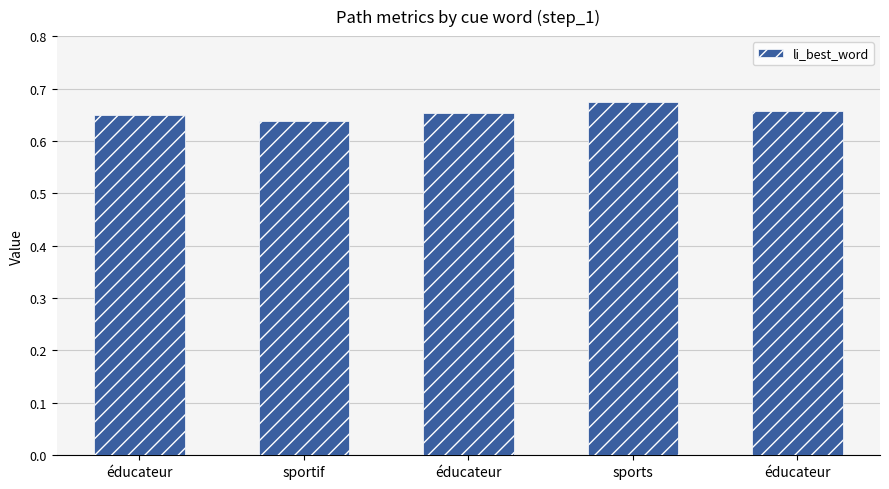

Rank the categories by value from lowest to highest.

sportif, éducateur, éducateur, éducateur, sports